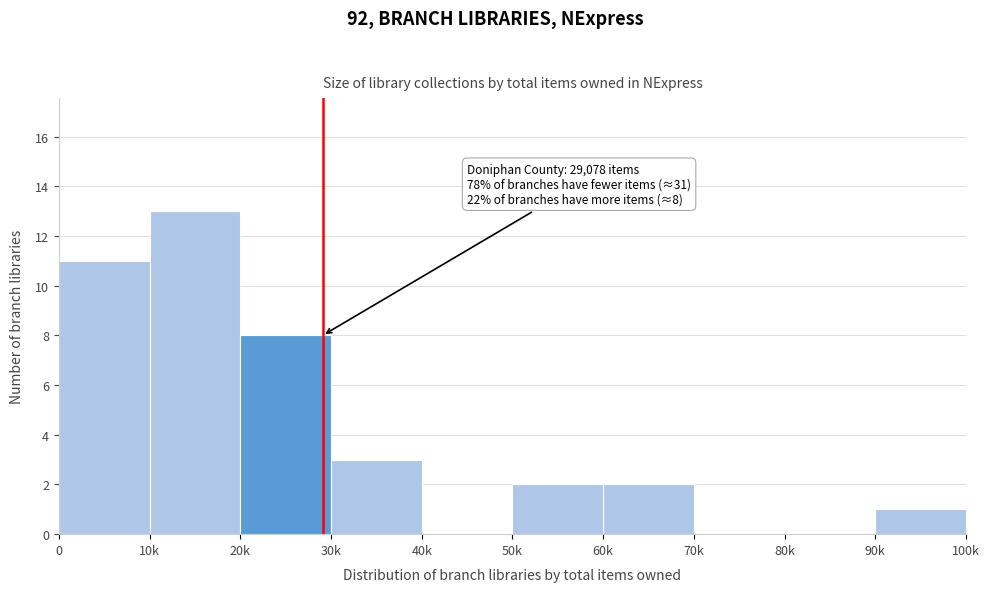

Reading left to right, transcribe all the data shown in this chart.

0=11	10k=13	20k=8	30k=3	40k=0	50k=2	60k=2	70k=0	80k=0	90k=1